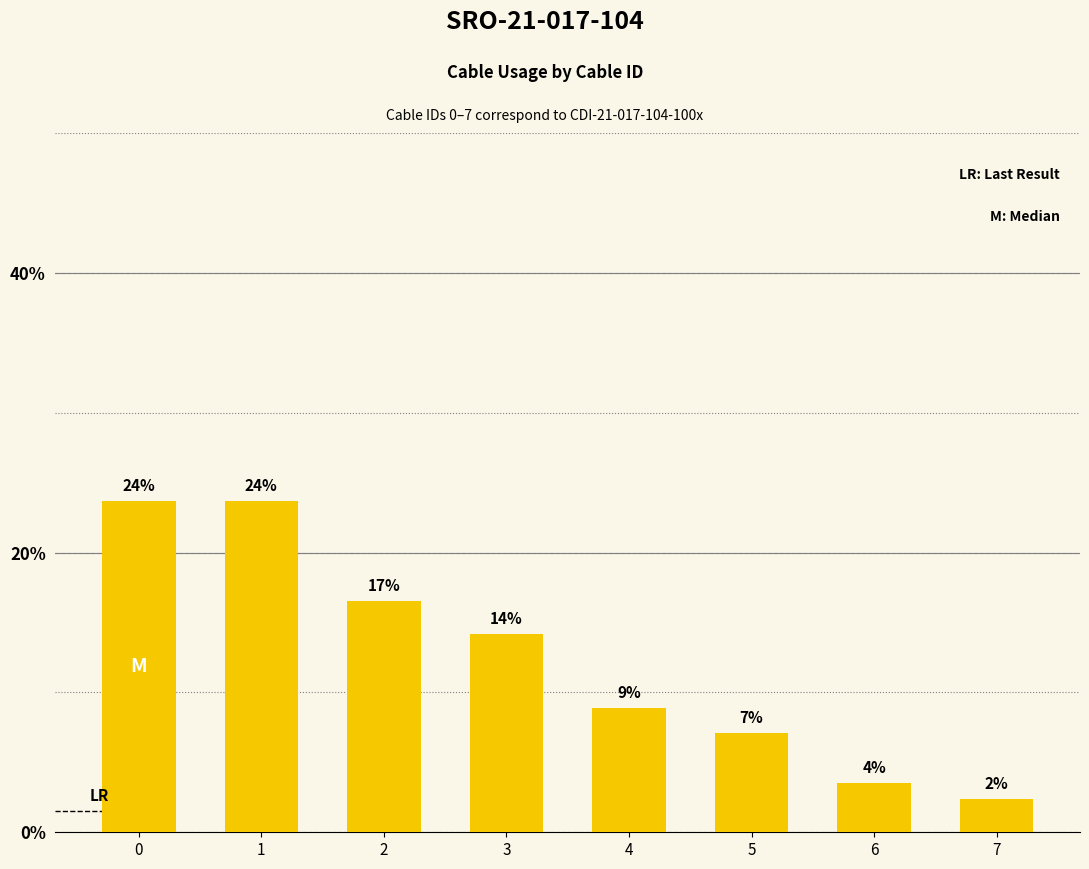

Which has a higher value, 6 or 1?

1